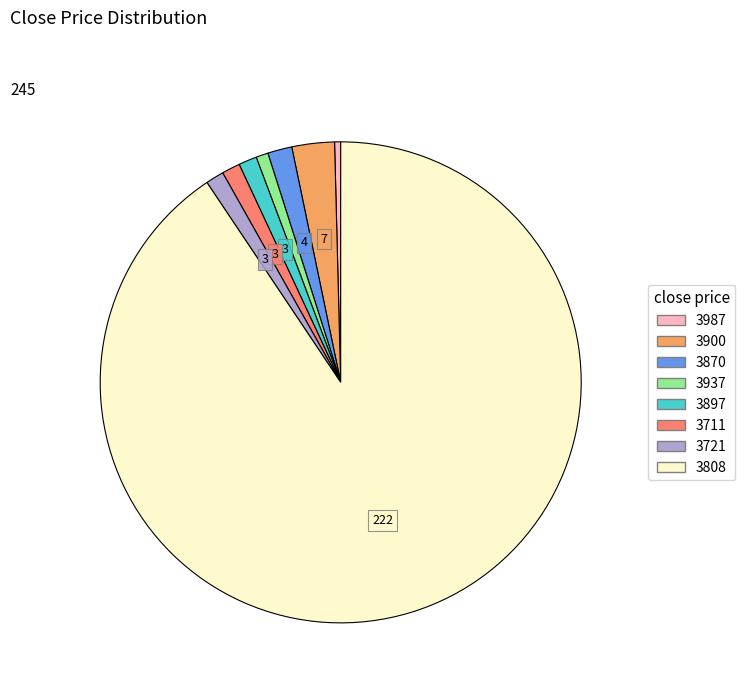

How many slices are in this pie chart?

8